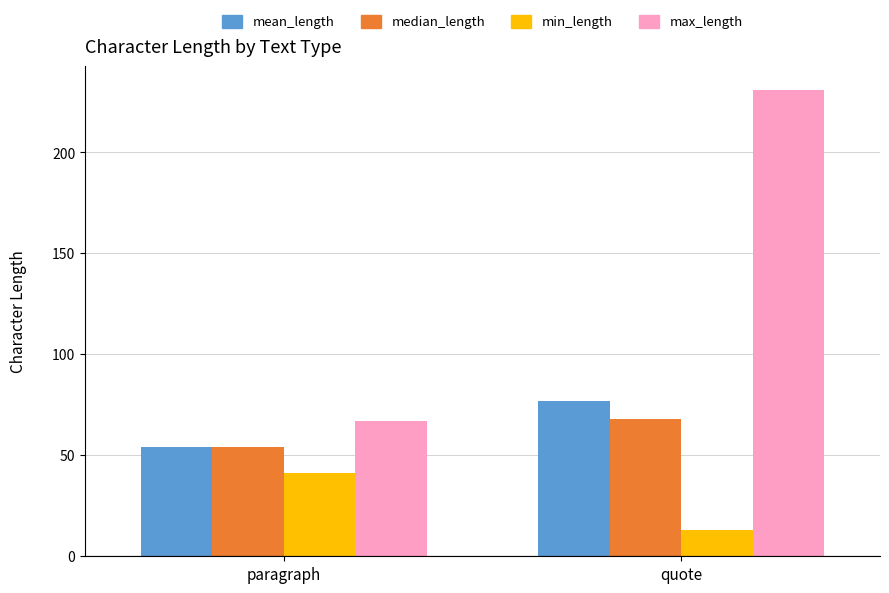

Is the value of median_length at quote greater than the value of mean_length at paragraph?

Yes